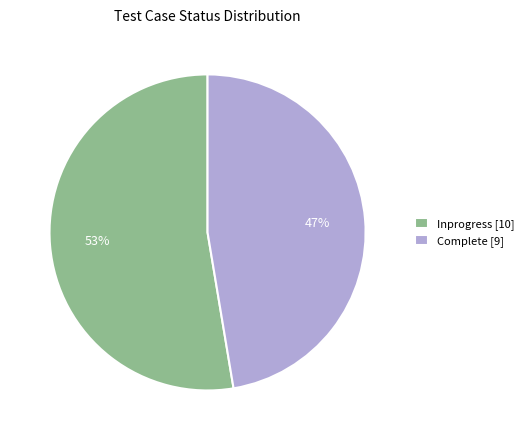

Combined, do Inprogress [10] and Complete [9] account for over 50%?

Yes